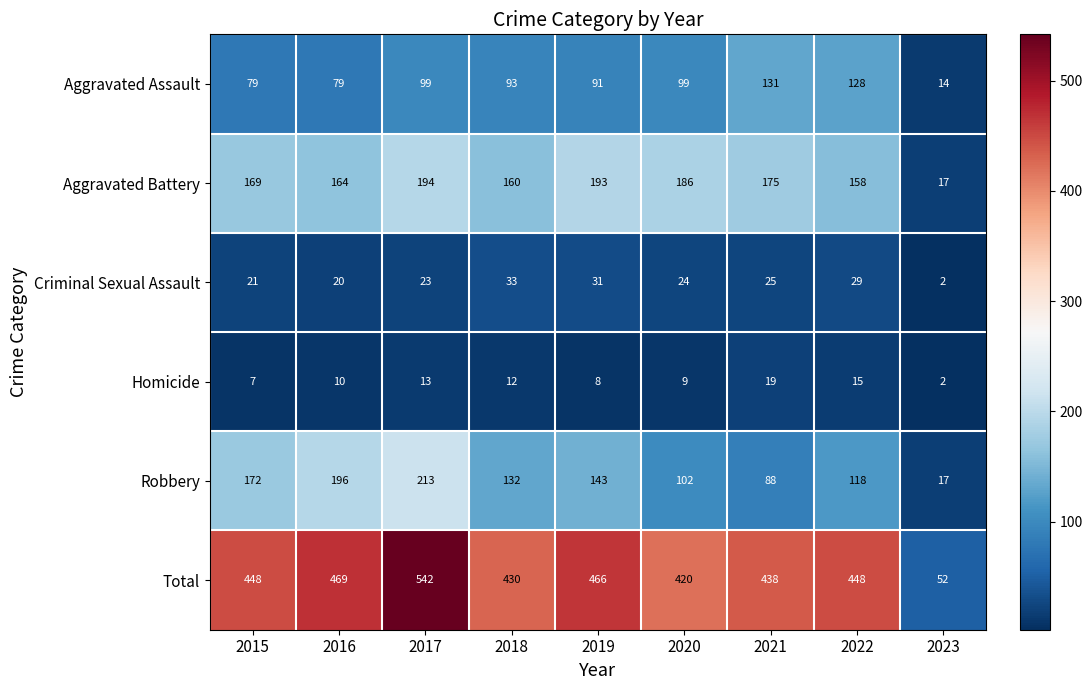

Count the number of categories in the chart.

9